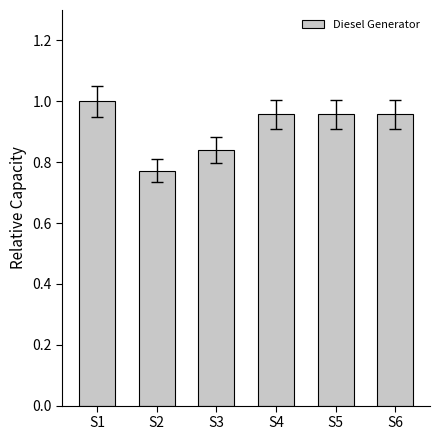

What is the change in value from S3 to S5?

+0.1